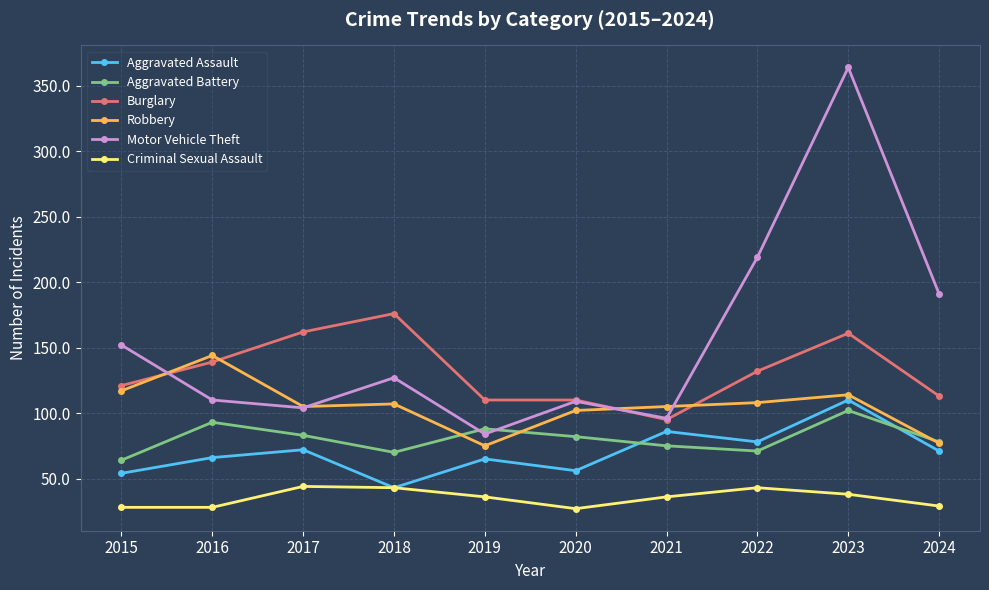

What is the highest value of the Aggravated Battery series?

102